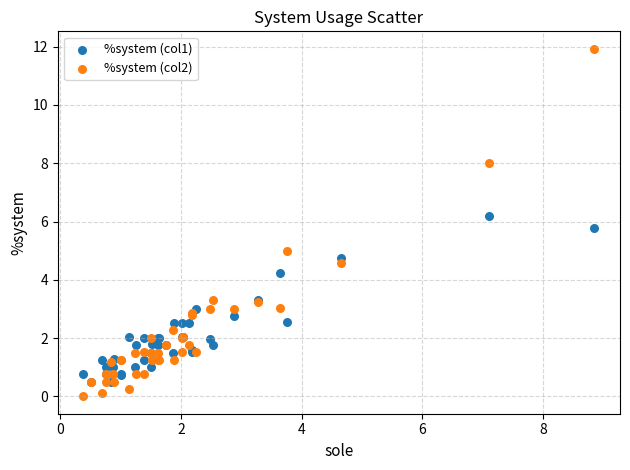

Which series contains the lowest Y value?

%system (col2)